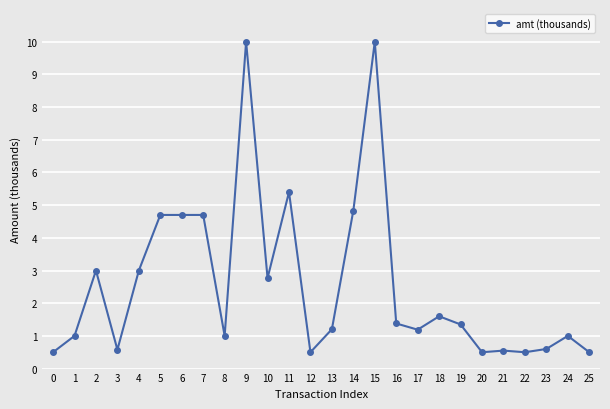

How many distinct data groups are displayed?

1